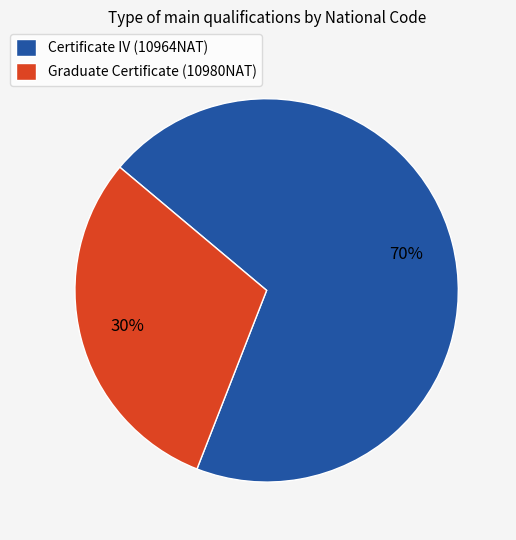

Rank the categories by value from highest to lowest.

Certificate IV (10964NAT), Graduate Certificate (10980NAT)